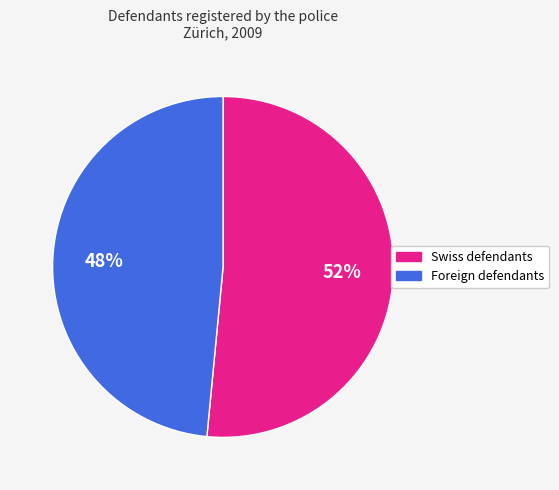

To the nearest percent, what is the average slice percentage?

50%